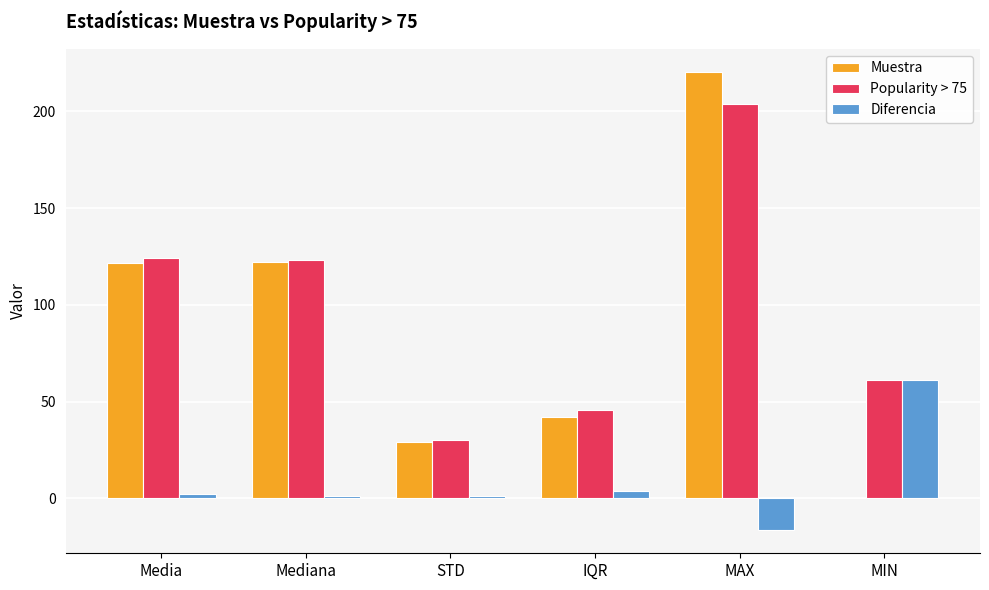

What is the difference between the Muestra values at MAX and STD?

191.3